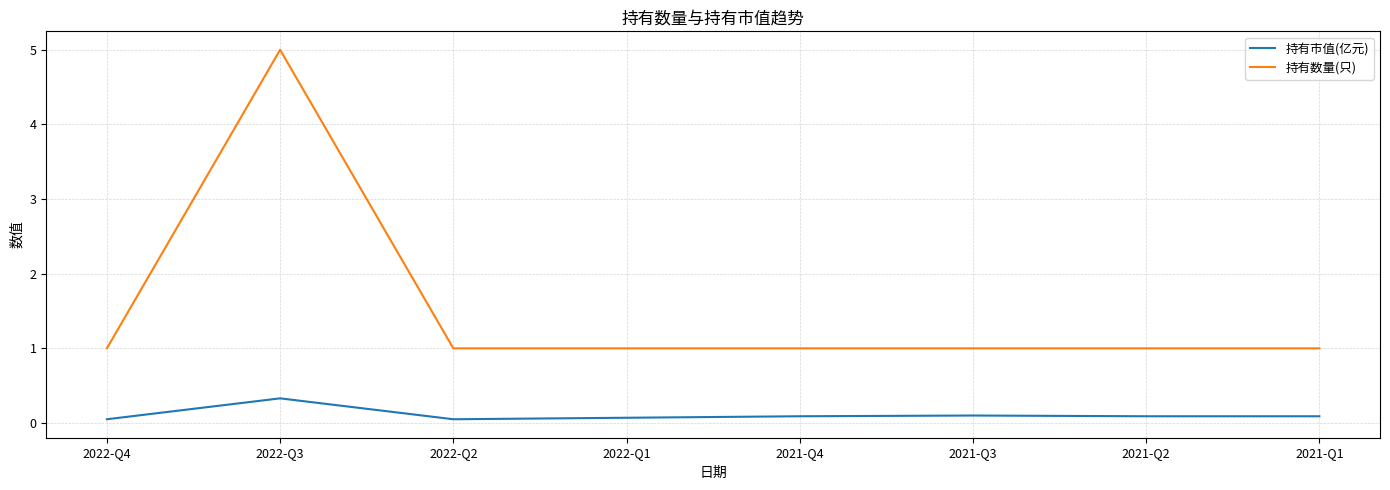

Where is the first local maximum for 持有数量(只)?

2022-Q3